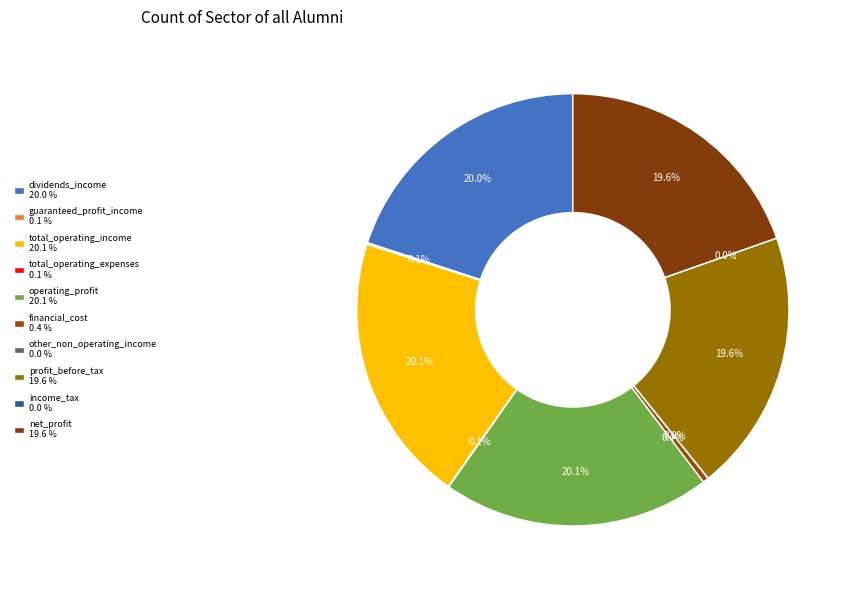

What is the ratio of the value at total_operating_expenses to the value at other_non_operating_income?

6.7